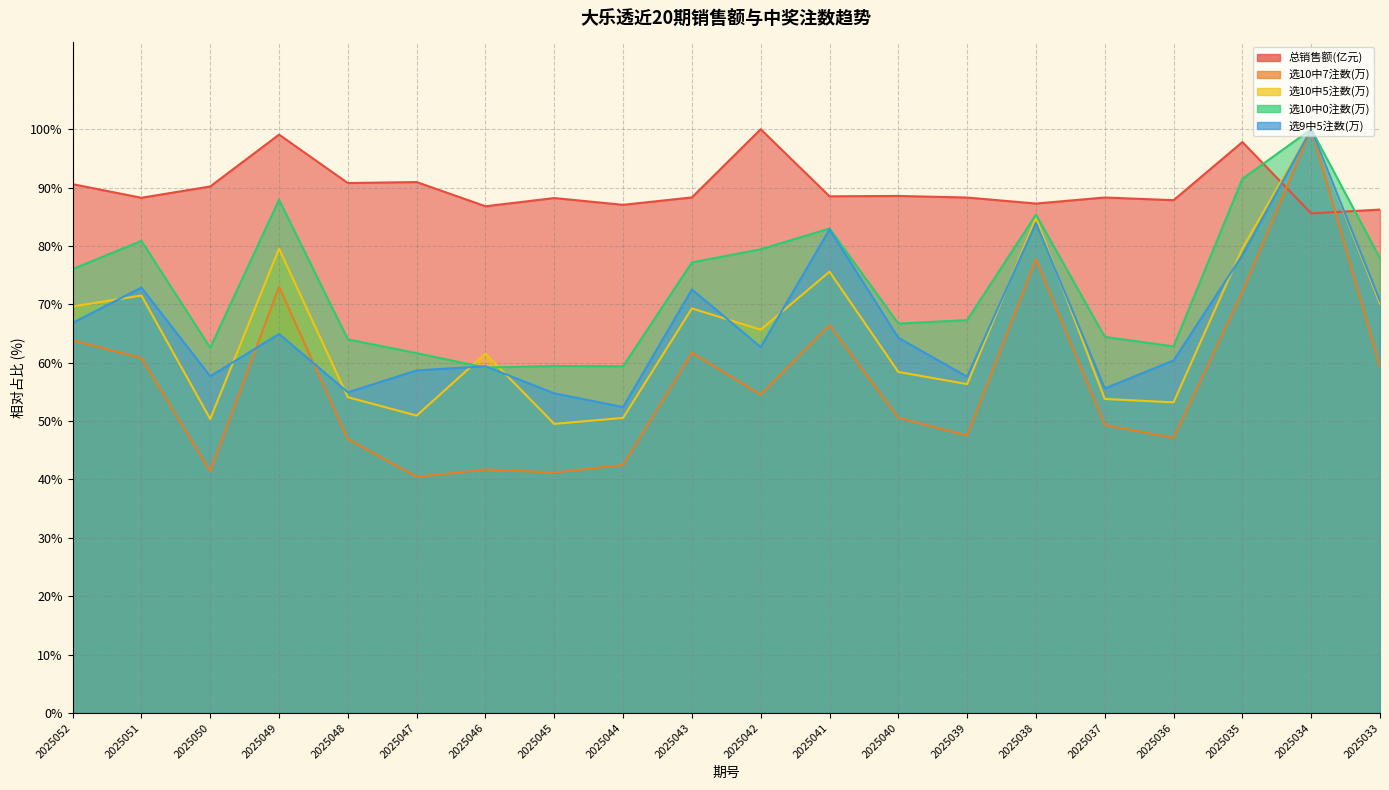

True or false: 选10中7注数(万) has a value of 54.5 at 2025042.

True